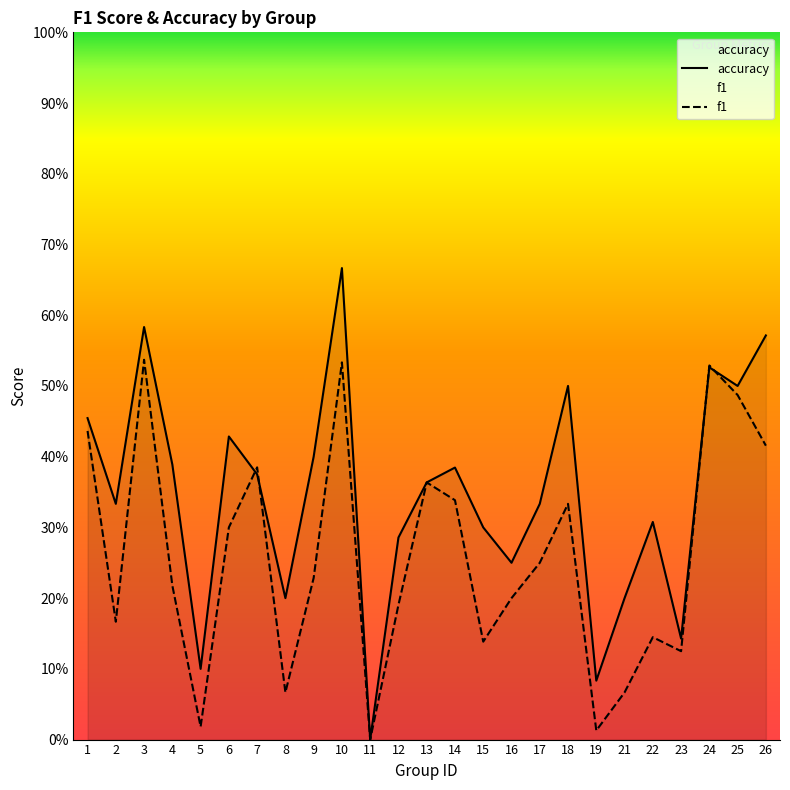

What is the sum of the f1 values at 13 and 4?

0.6